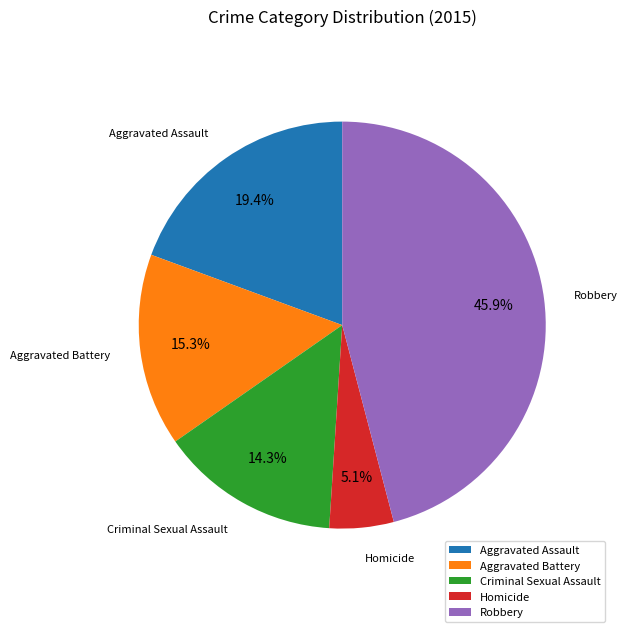

The Aggravated Assault slice represents 7% of the pie. True or false?

False